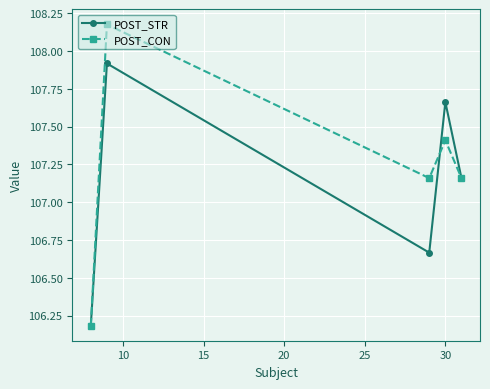

How many values in the POST_STR series exceed 107?

3